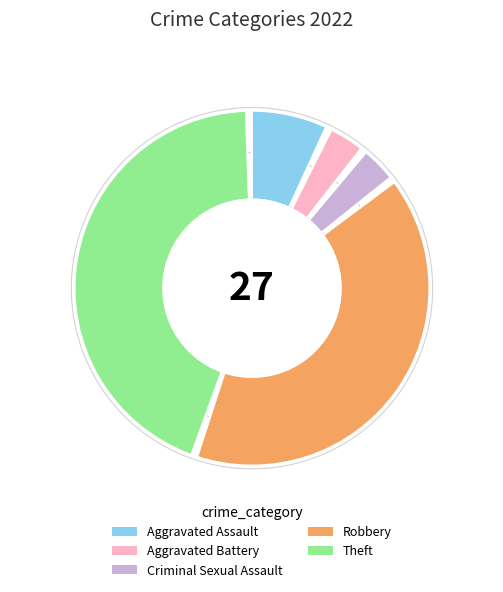

Which slice is the smallest?

Aggravated Battery